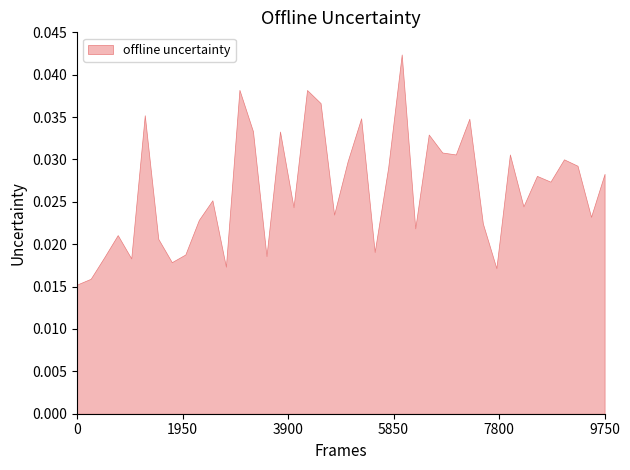

What is the sum of the values at 340 and 120?

0.1